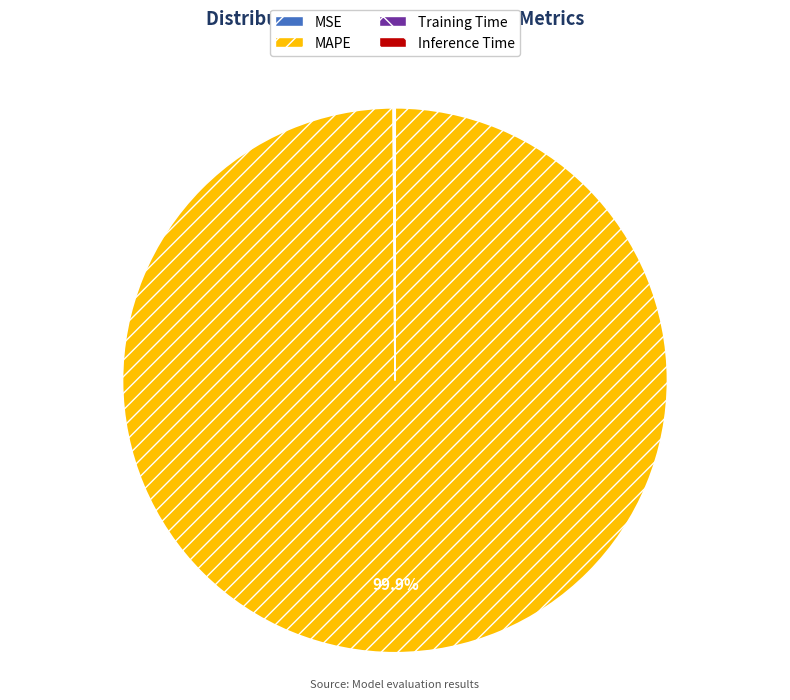

Which category has the biggest portion of the pie?

MAPE